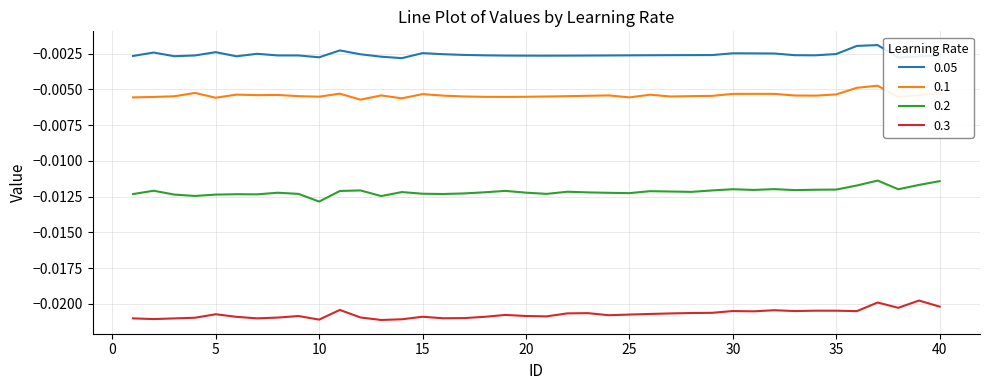

List the series in order of their peak value, lowest first.

0.3, 0.2, 0.1, 0.05